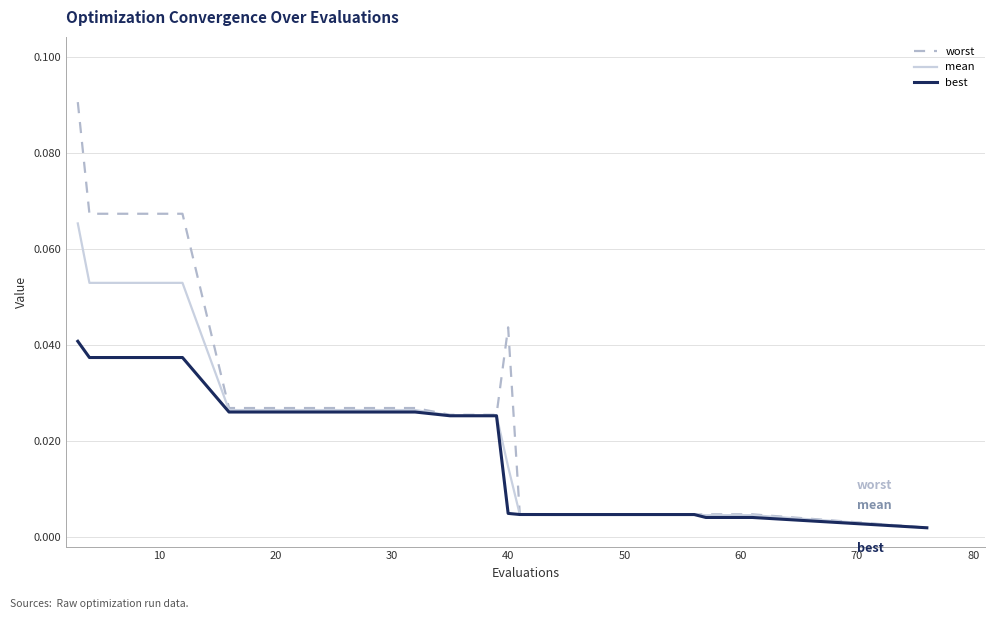

Which series has the largest total across all categories?

worst